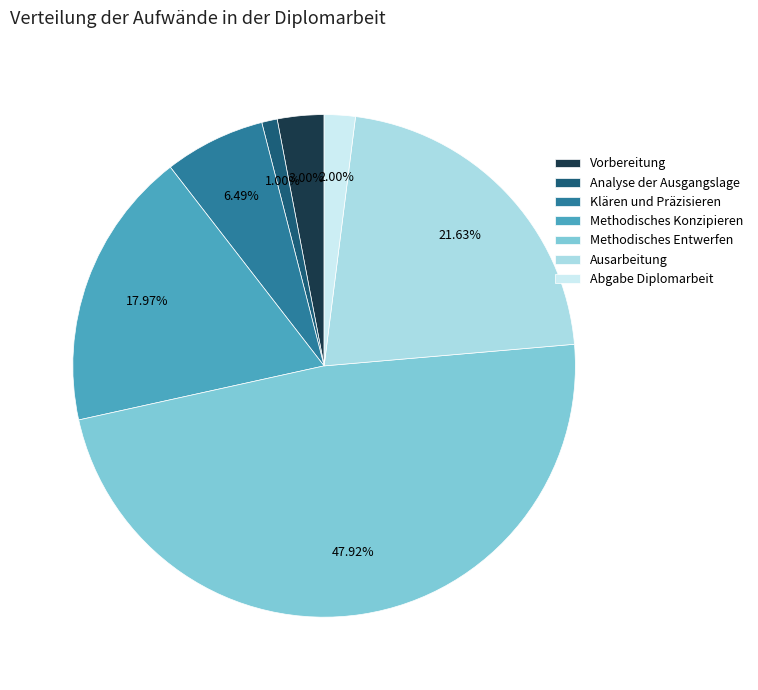

Is there a majority slice in this chart?

No